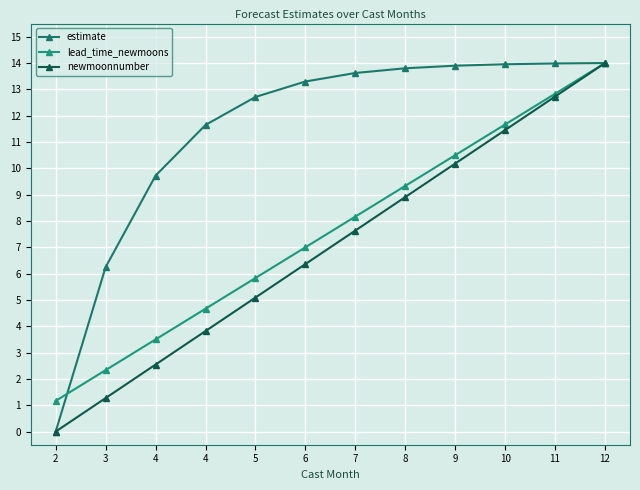

Which category has the lowest value in the estimate series?

2